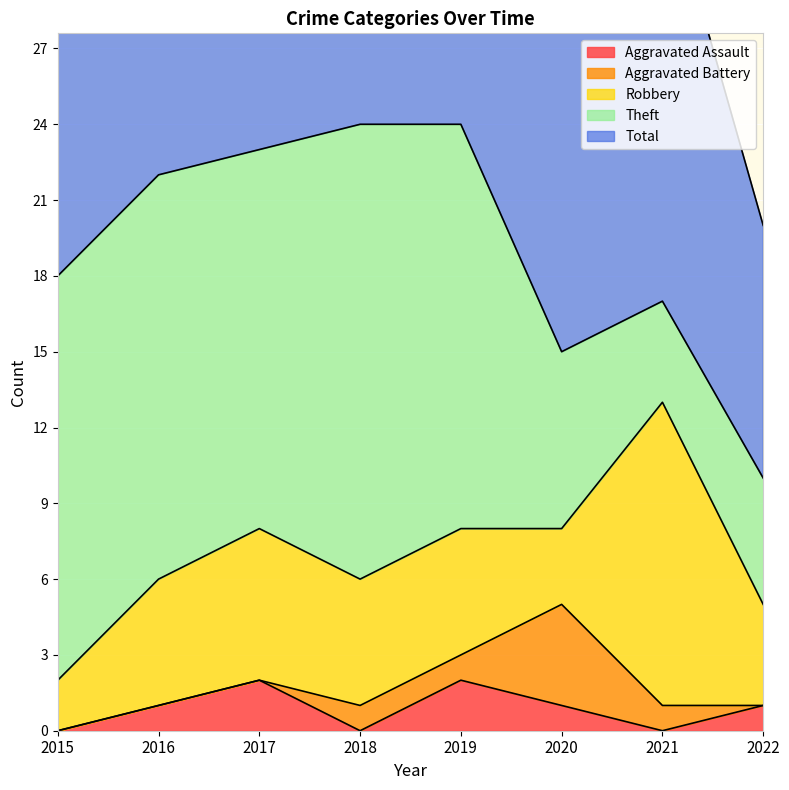

How many interior local valleys does the Robbery series have?

1